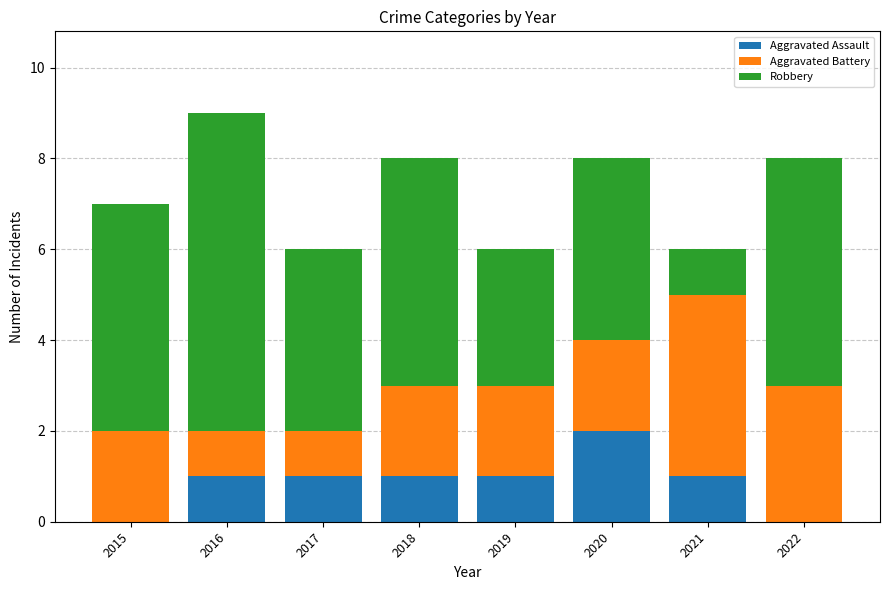

What is the sum of the Aggravated Assault values at 2016 and 2020?

3